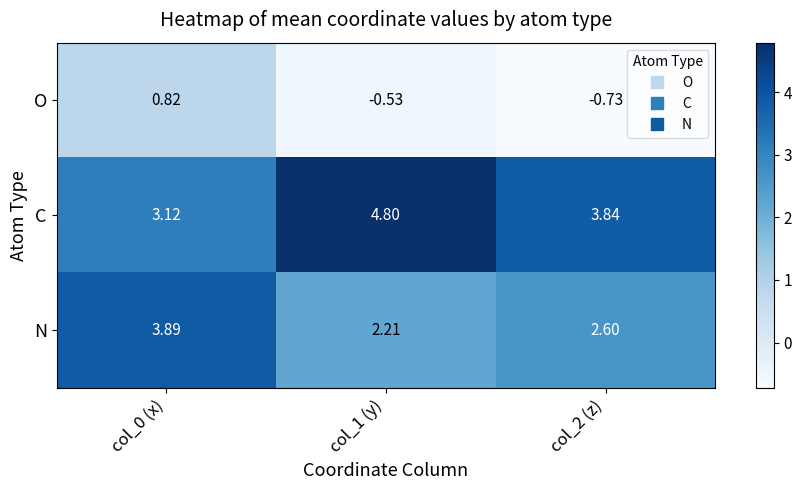

Which series has the largest total across all categories?

C